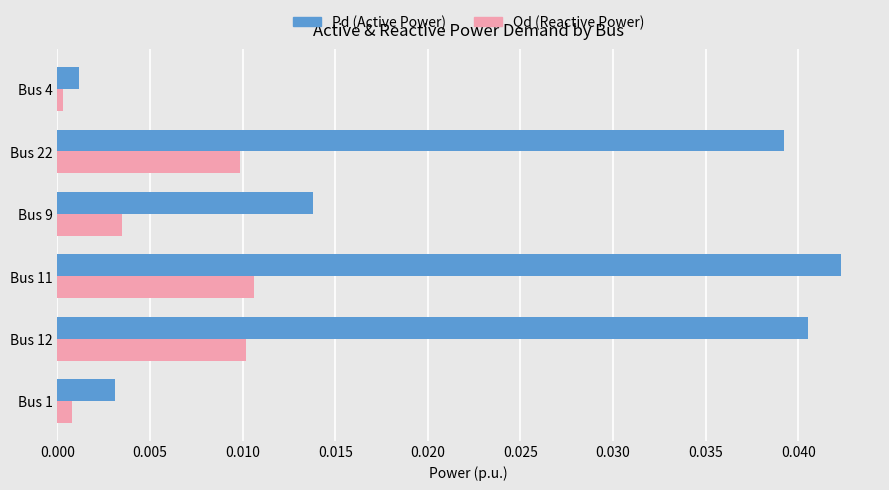

Which series has the widest spread of values?

Pd (Active Power)